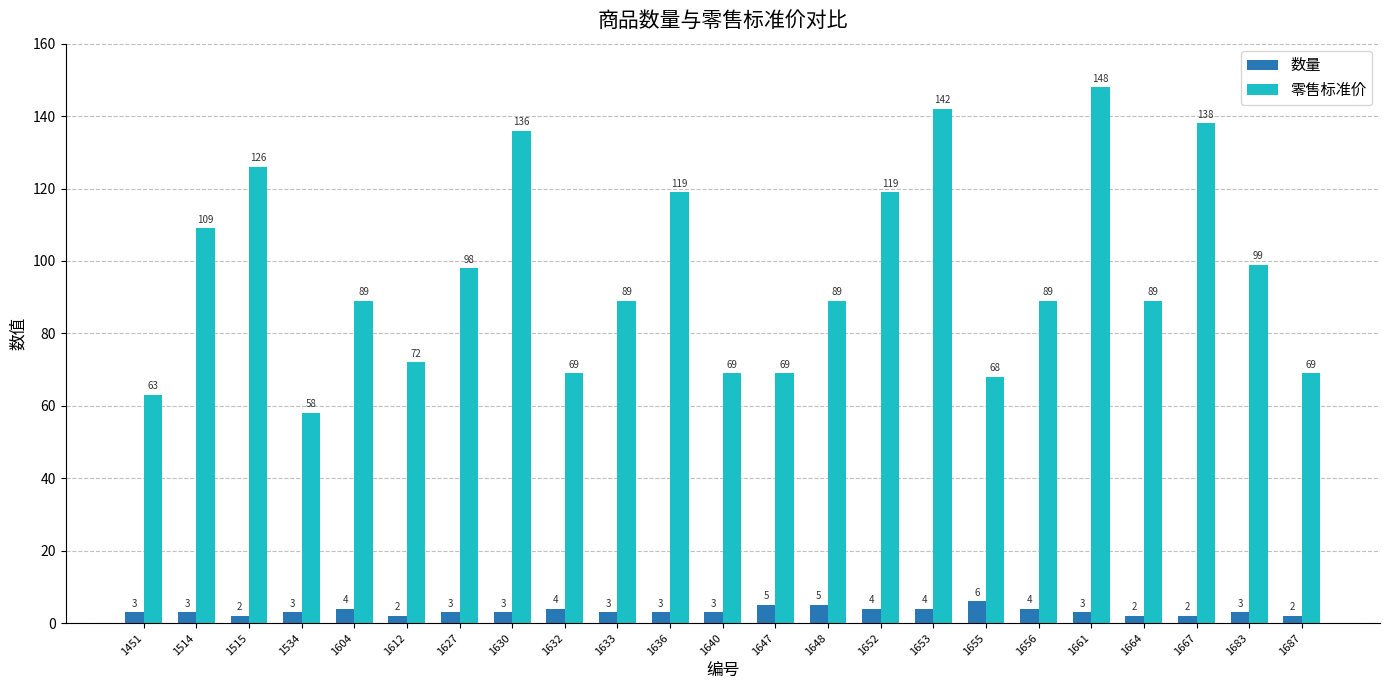

Reading right to left, extract all data points from this chart.

数量: 1687=2	1683=3	1667=2	1664=2	1661=3	1656=4	1655=6	1653=4	1652=4	1648=5	1647=5	1640=3	1636=3	1633=3	1632=4	1630=3	1627=3	1612=2	1604=4	1534=3	1515=2	1514=3	1451=3
零售标准价: 1687=69	1683=99	1667=138	1664=89	1661=148	1656=89	1655=68	1653=142	1652=119	1648=89	1647=69	1640=69	1636=119	1633=89	1632=69	1630=136	1627=98	1612=72	1604=89	1534=58	1515=126	1514=109	1451=63